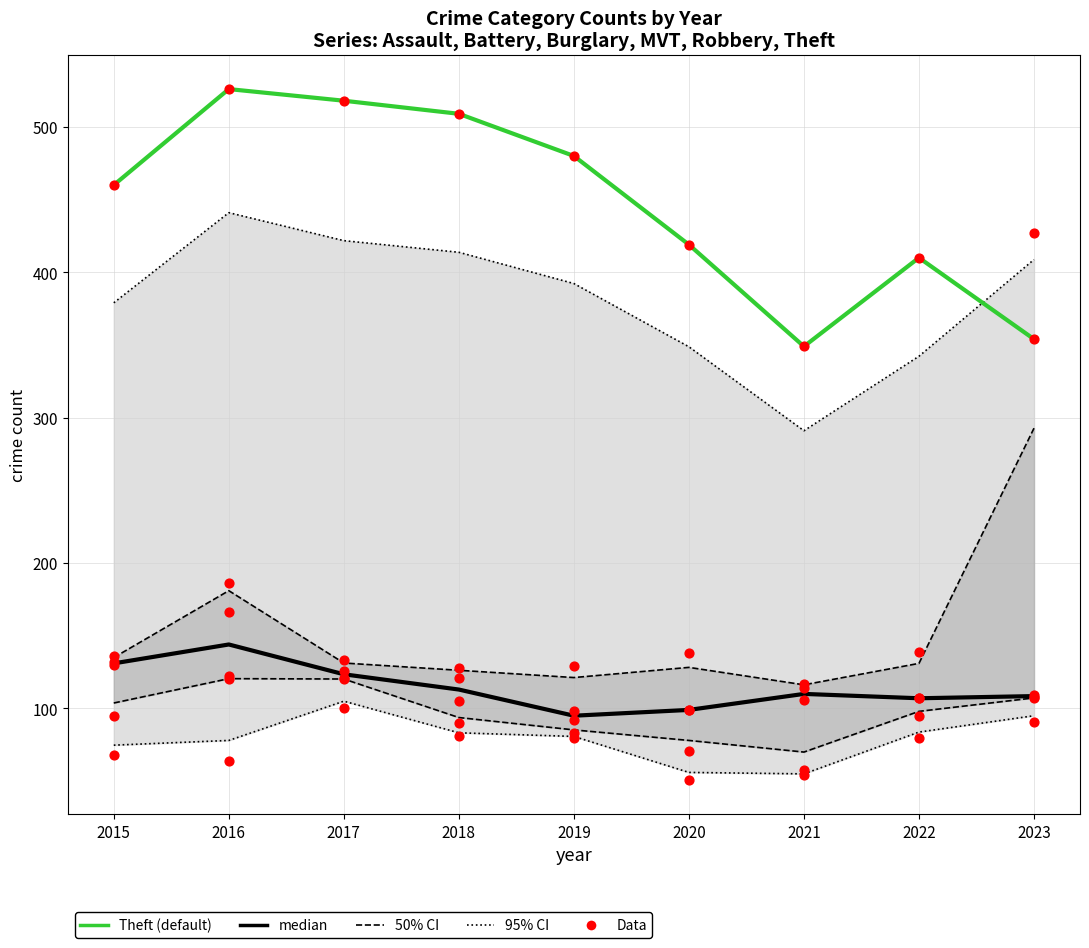

At which category is the sum across all series the highest?

2023